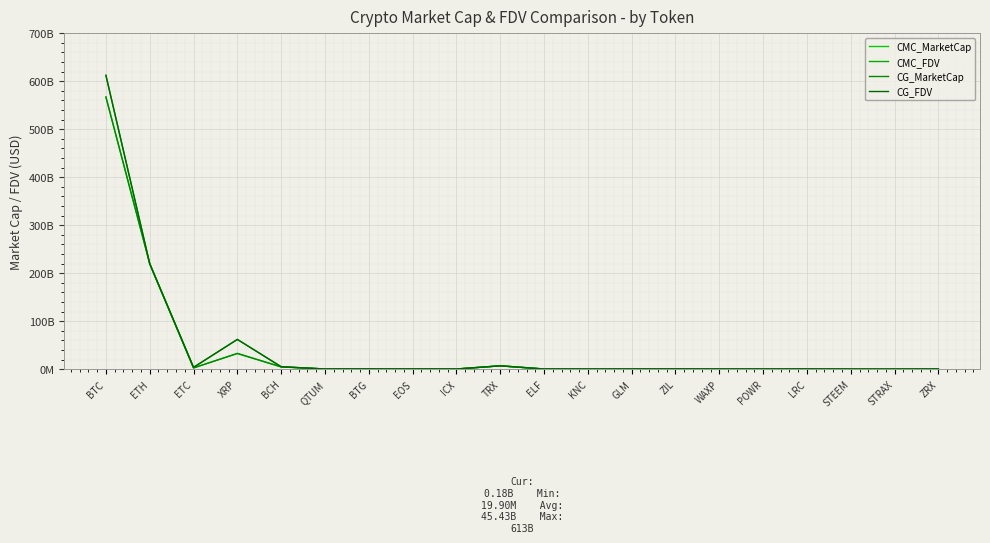

Does the chart display data point markers on the line(s)?

No